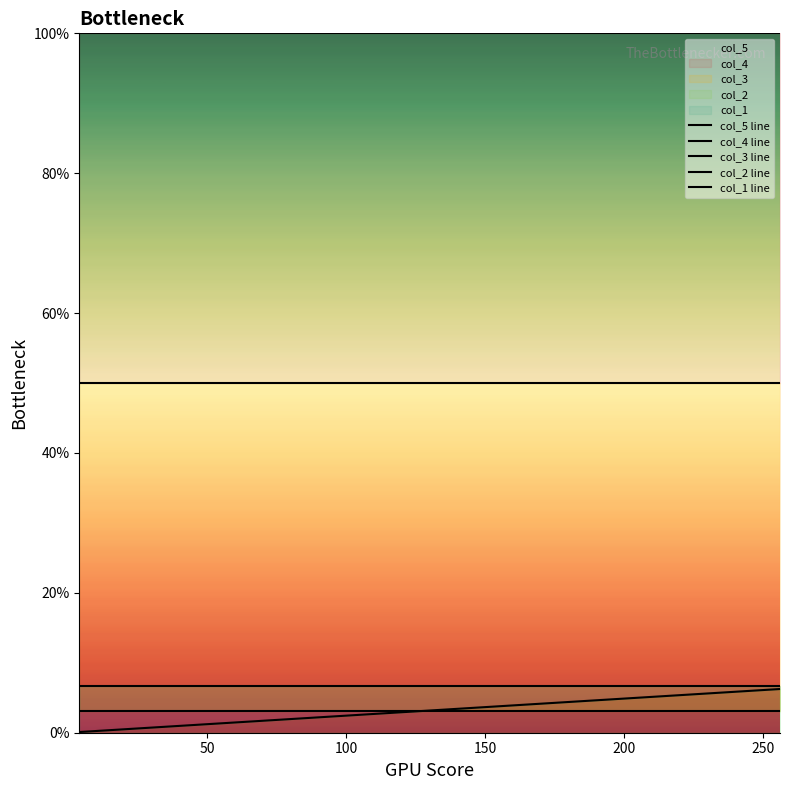

Is this an area chart (filled region under the line)?

No